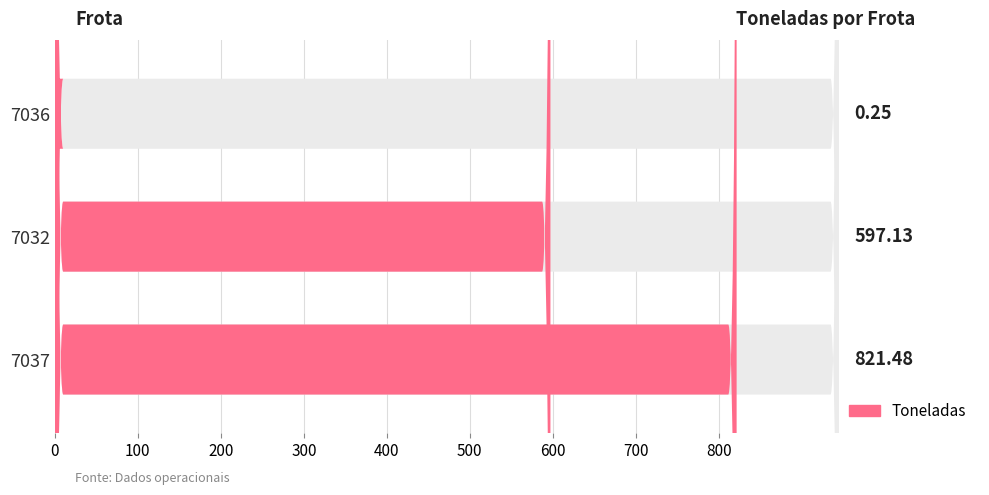

What is the label of the 2nd bar from the left?

7032